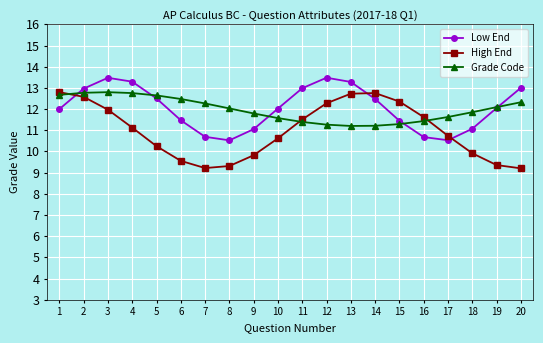

True or false: High End and Grade Code cross at least once.

True